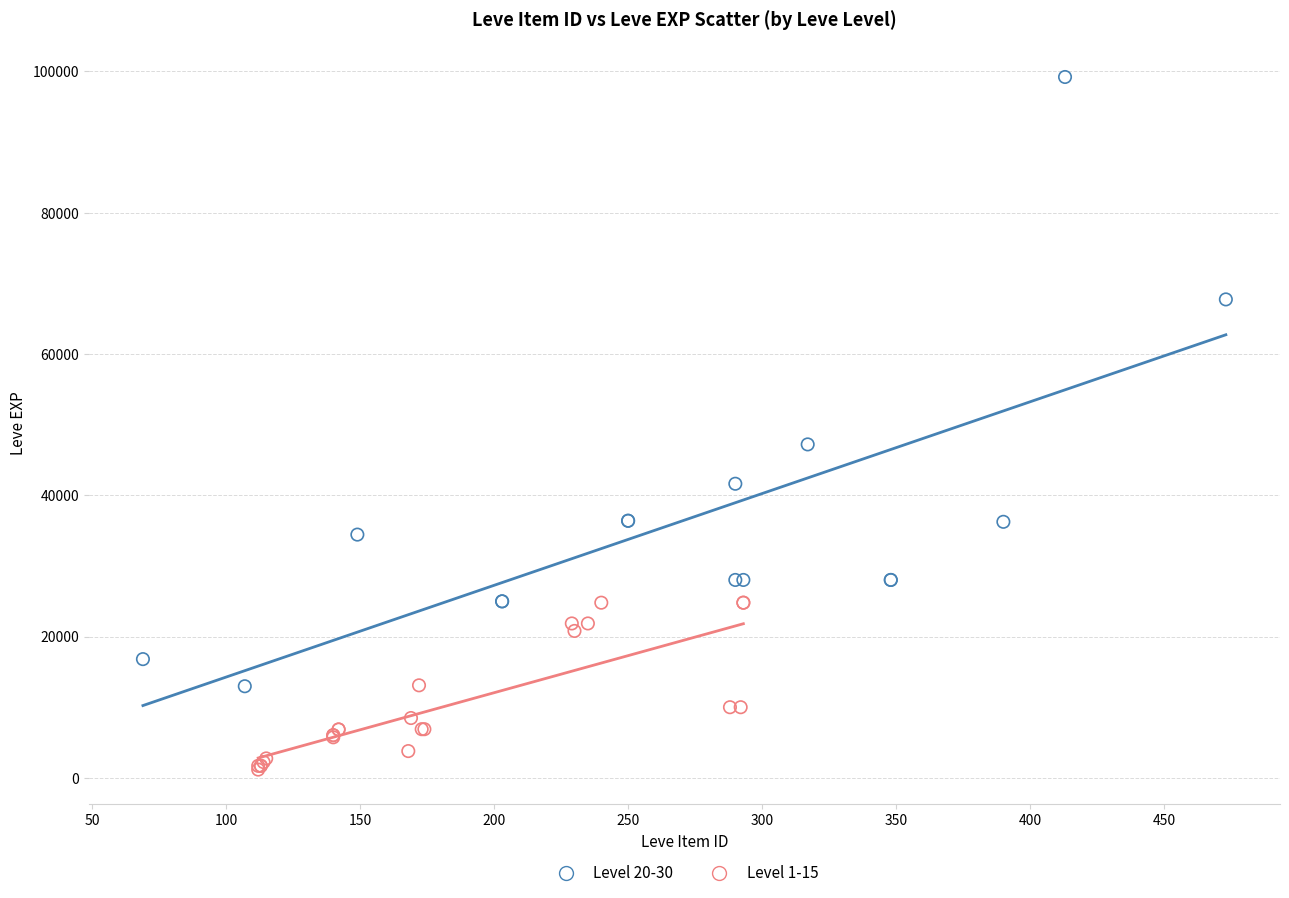

Which series has the widest spread of Y values?

Level 20-30